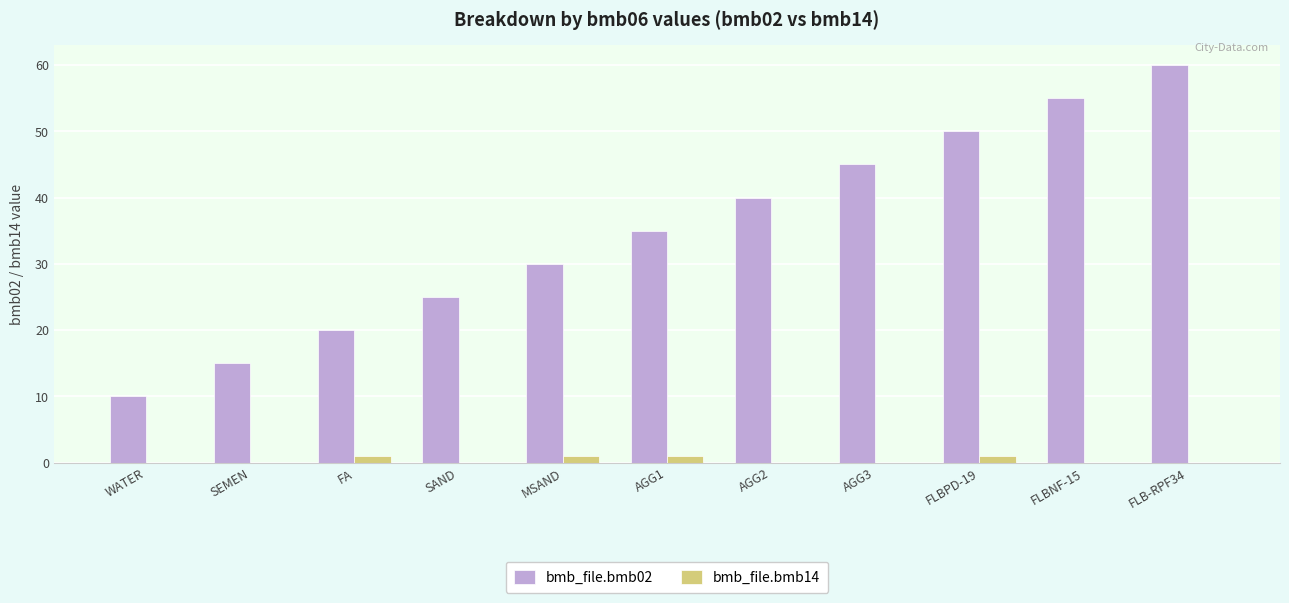

Which series changed the most between SEMEN and FLBPD-19?

bmb_file.bmb02